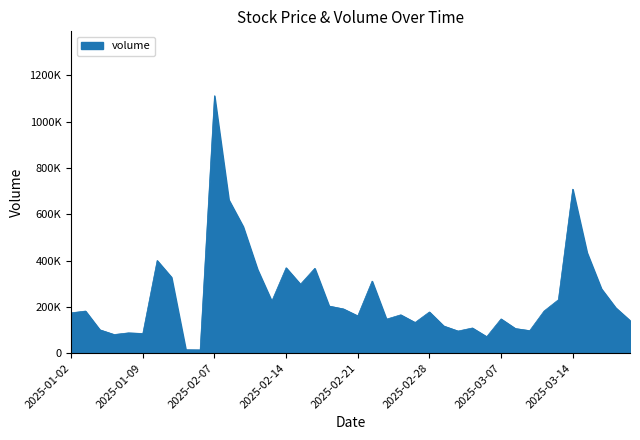

Does the chart have visible grid lines?

No